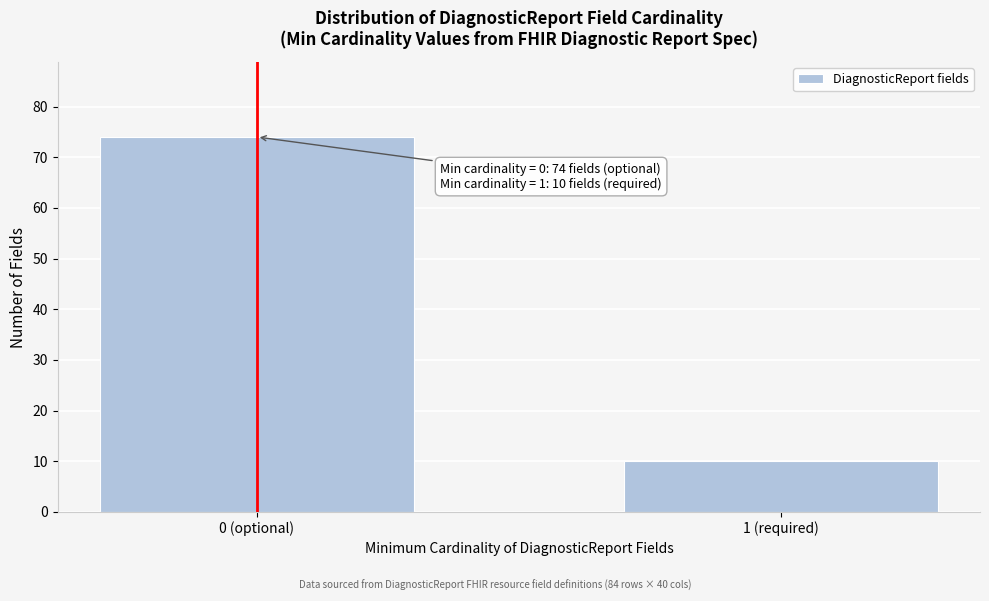

Reading left to right, transcribe all the data shown in this chart.

0 (optional)=74	1 (required)=10